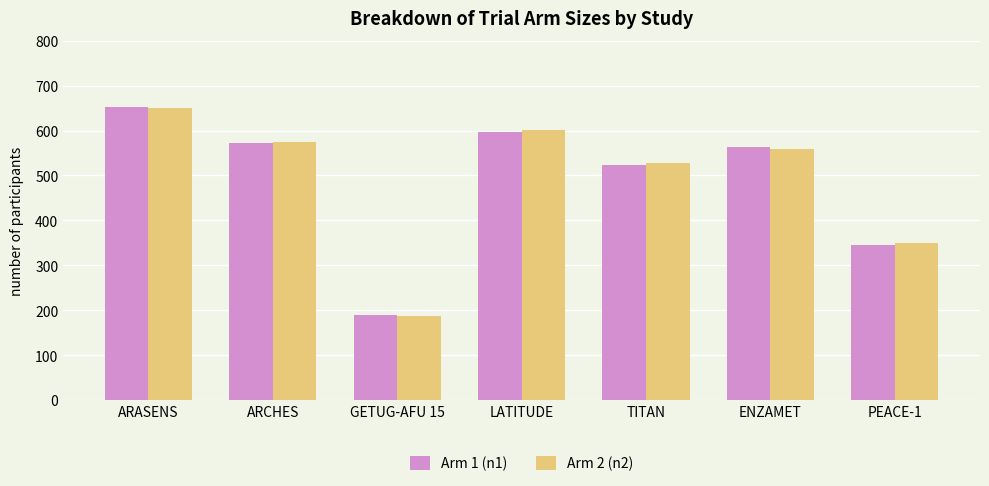

What is the value of the Arm 2 (n2) bar at the 4th from the left?

602